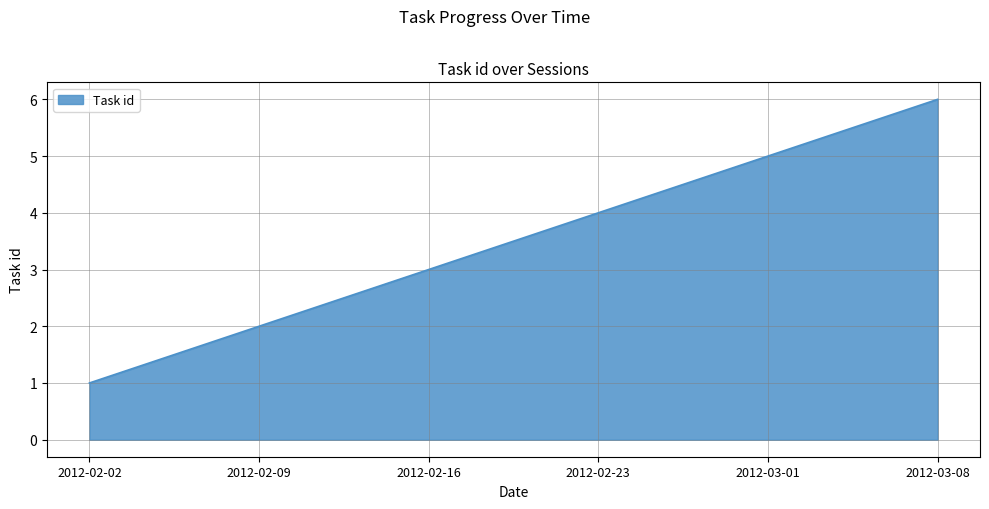

What value does the data have at 2012-03-08?

6